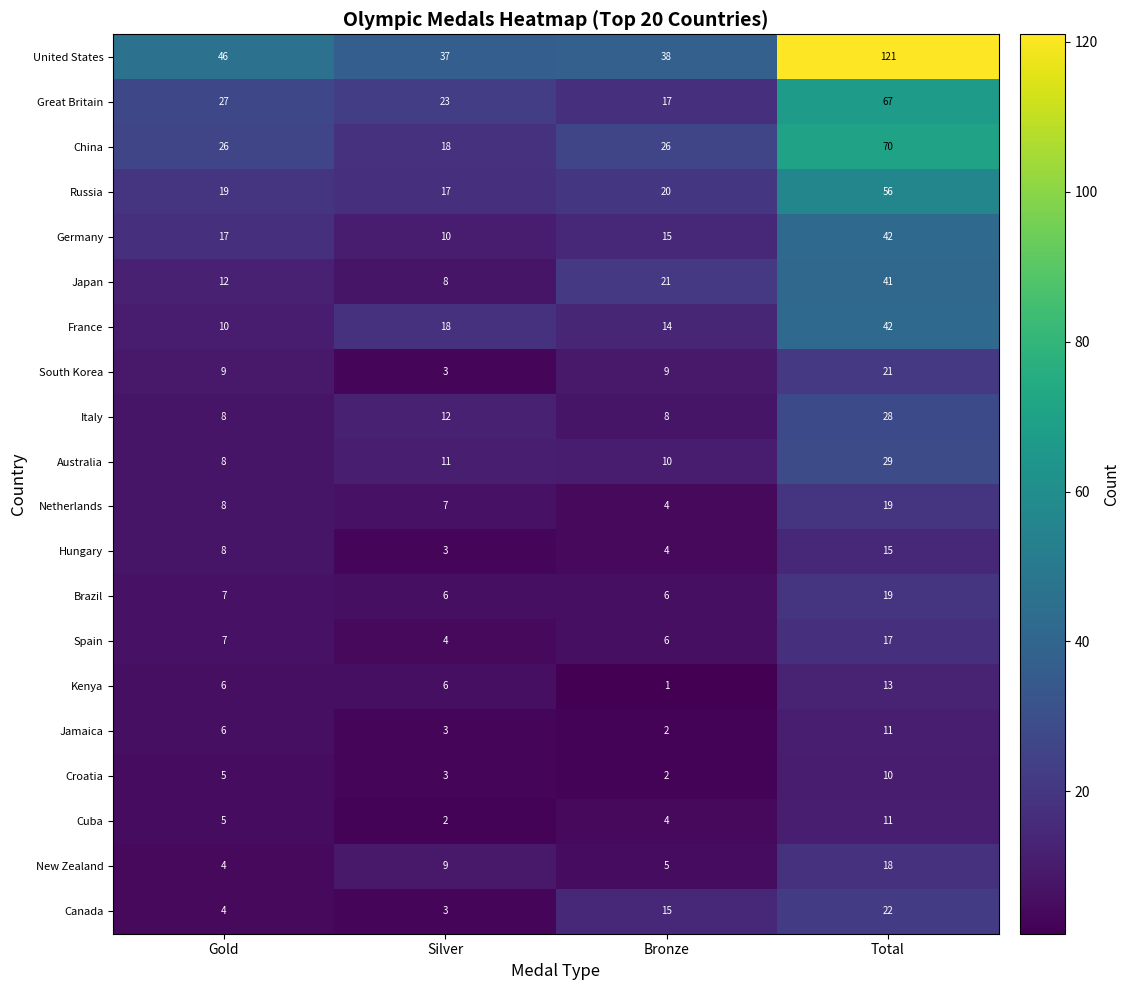

What value does the Canada series have at Bronze, to the nearest 5?

15